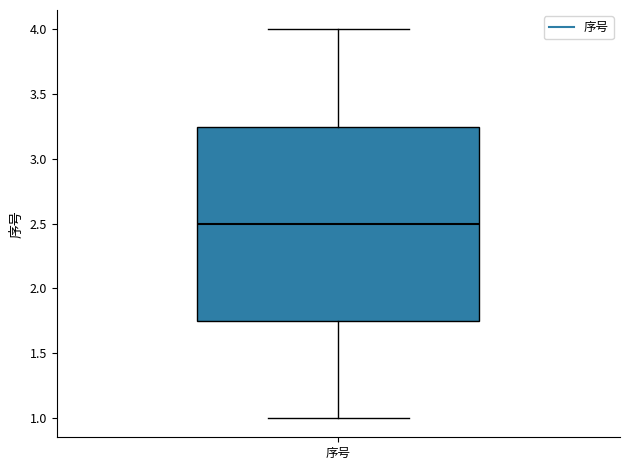

Transcribe this box plot: give where the median line is, the range the box spans, and where the two whiskers end, as read against the y-axis. The values are not printed on the chart, so give them approximately, as read against the axis.

median 2.50, box 1.75 to 3.25, whiskers 1.00 to 4.00